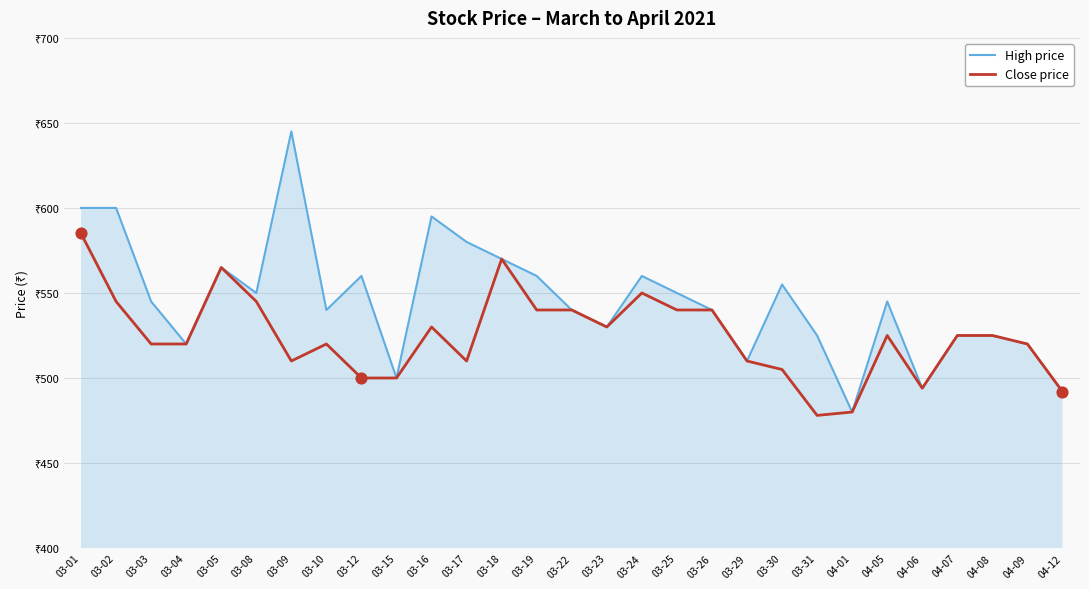

What are all the series names shown in the legend?

High price, Close price